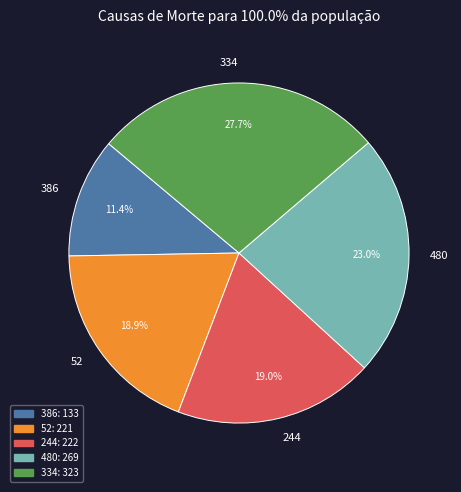

What portion of the pie excludes 244?

81.0%